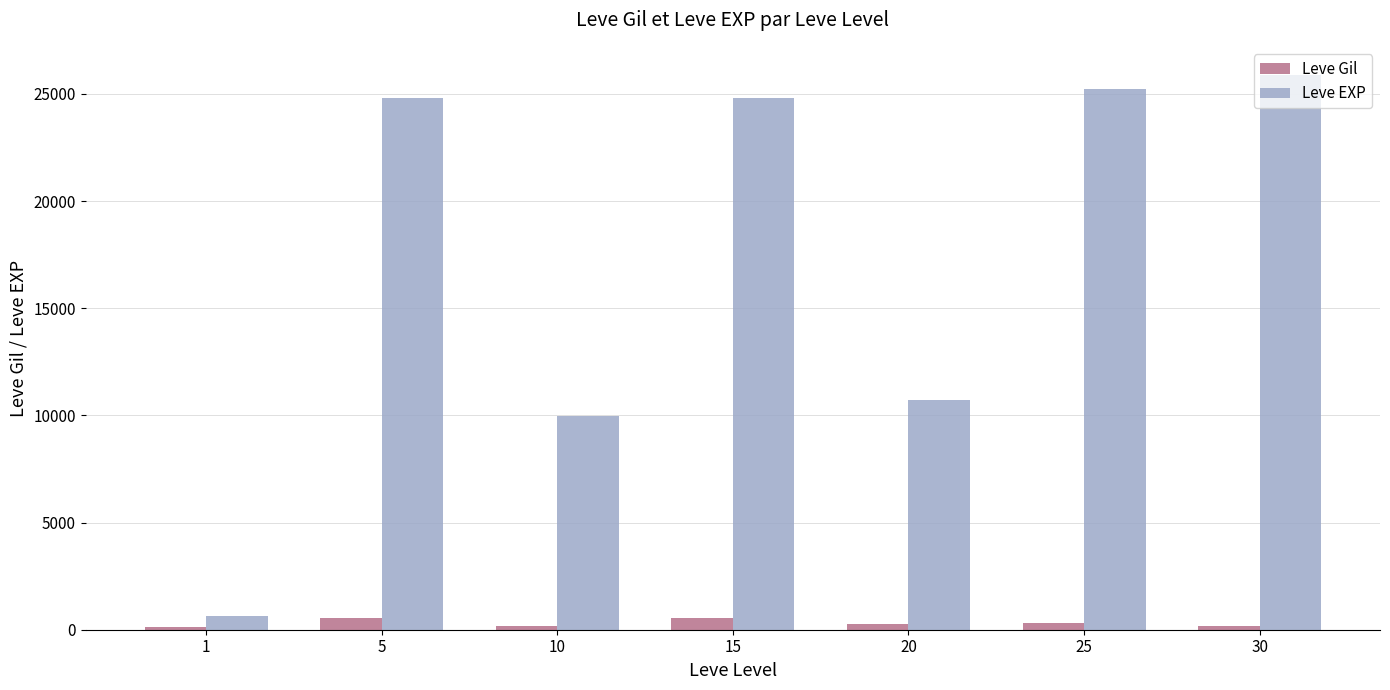

What is the sum of all Leve Gil values?

2066